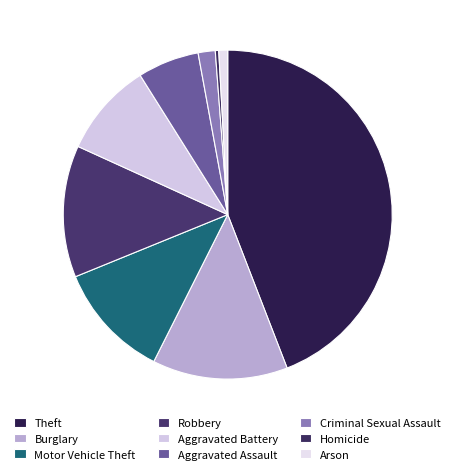

What is the change in value from Aggravated Assault to Homicide?

-85